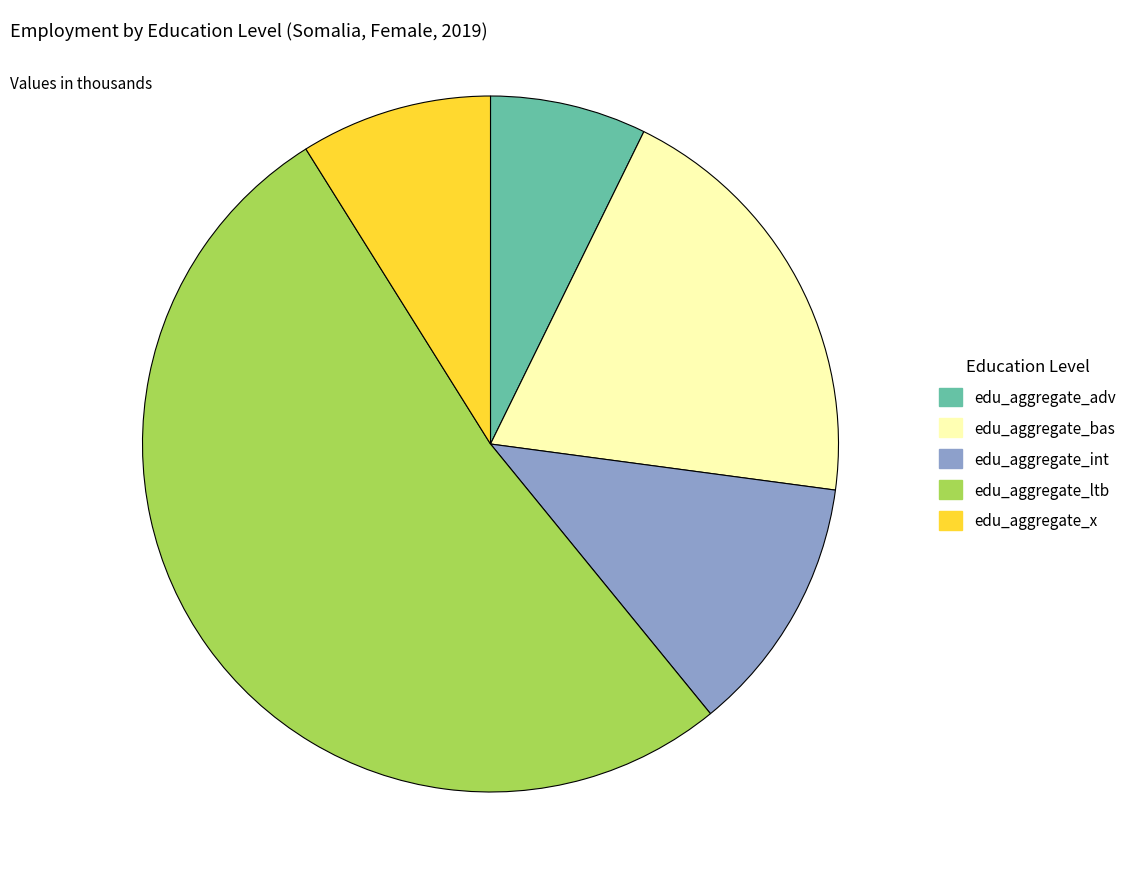

How many segments does this pie chart have?

5